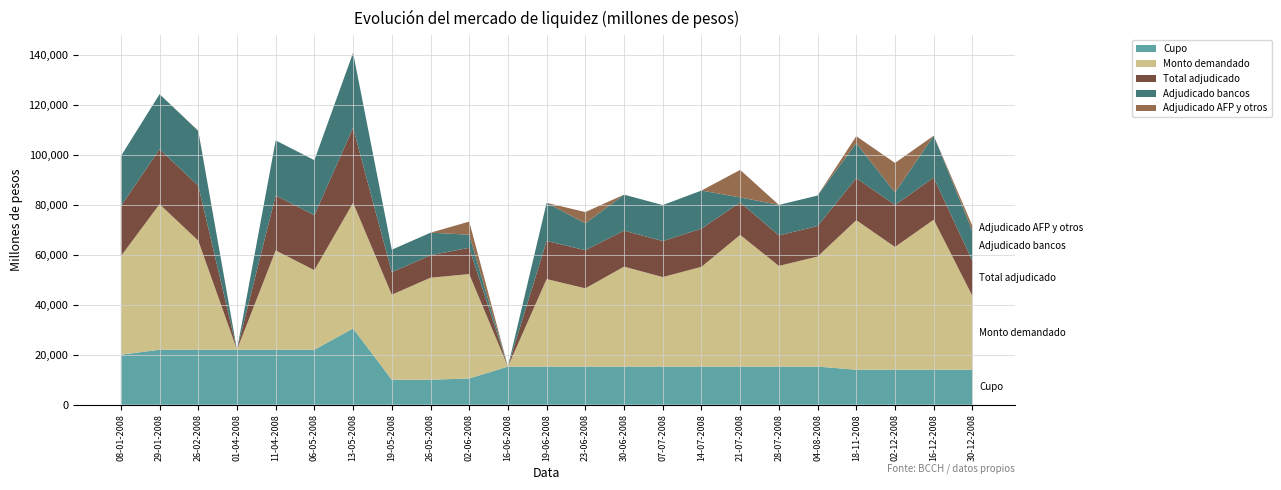

Reading left to right, transcribe all the data shown in this chart.

Cupo: 20000	22000	22000	22000	22000	22000	30500	10000	10000	10500	15250	15250	15250	15250	15250	15250	15250	15250	15250	14000	14000	14000	14000
Monto demandado: 39400	58200	43600	0	39700	31800	50250	34000	40800	41750	0	35000	31300	39970	35800	39900	52670	40260	44010	59800	49100	60000	29500
Total adjudicado: 20000	22000	22000	0	22000	22000	30000	9000	9000	10500	0	15250	15250	14400	14400	15250	13000	12200	12200	16800	16800	16800	14000
Adjudicado bancos: 20000	22000	21900	0	22000	22000	30000	9000	9000	5250	0	15250	10750	14400	14400	15250	2000	12200	12200	14000	5000	16800	12000
Adjudicado AFP y otros: 0	0	100	0	0	0	0	0	0	5250	0	0	4500	0	0	0	11000	0	0	2800	11800	0	2000